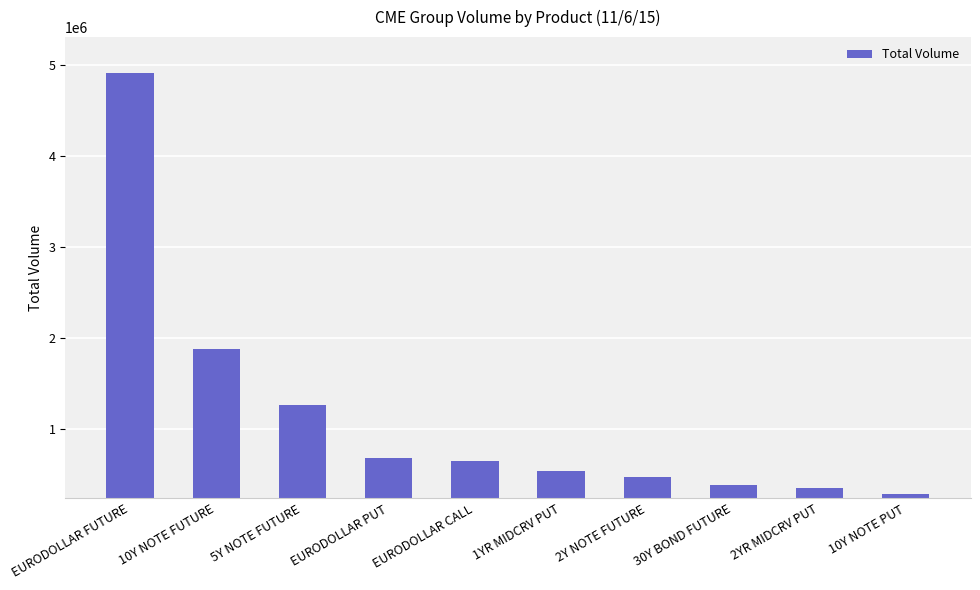

Approximately how many times larger is the value at 30Y BOND FUTURE compared to 5Y NOTE FUTURE?

0.3